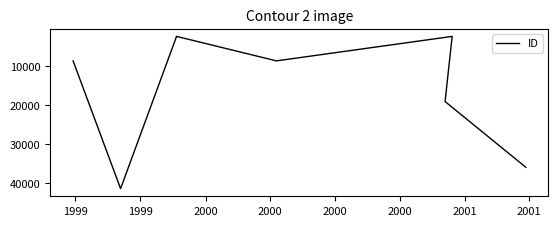

The value at 2001 is 11746. True or false?

False